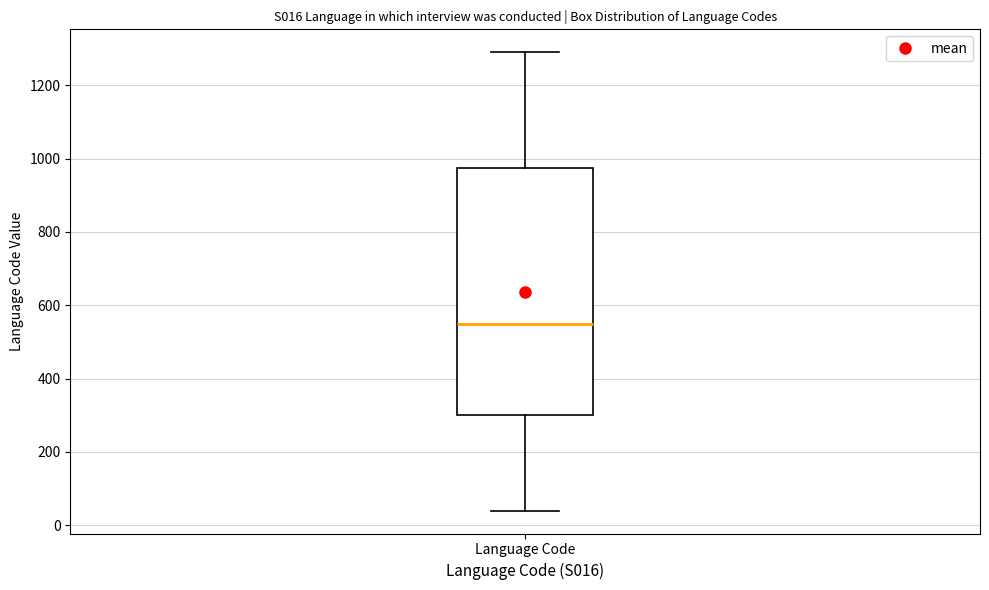

Read this box plot against the y-axis: the position of the median line, the range covered by the box, and the ends of both whiskers. The values are not printed on the chart, so give them approximately, as read against the axis.

median 560, box 300 to 980, whiskers 40 to 1300